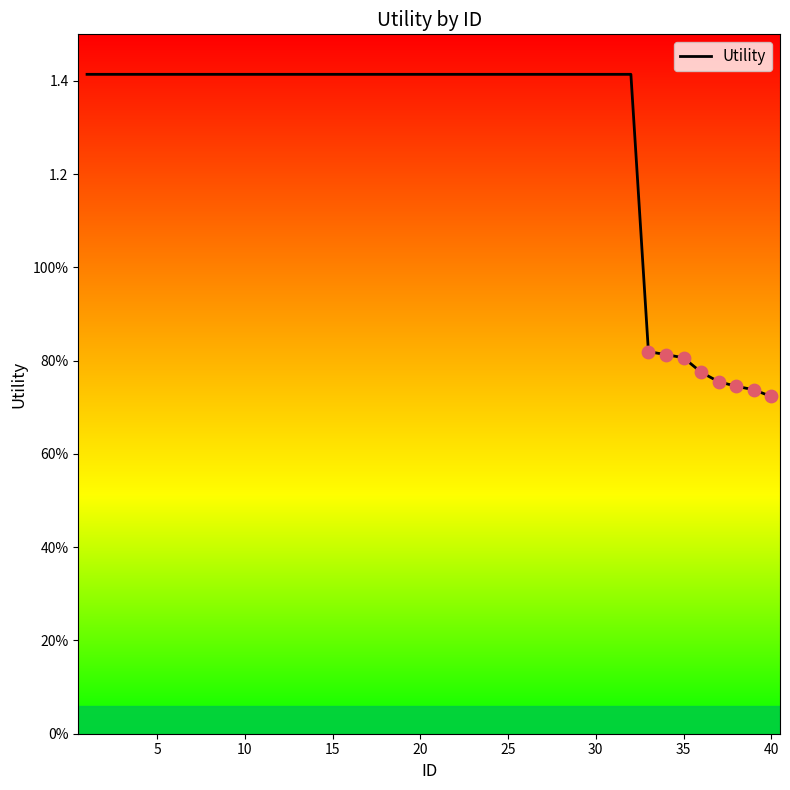

Is this an area chart (filled region under the line)?

No